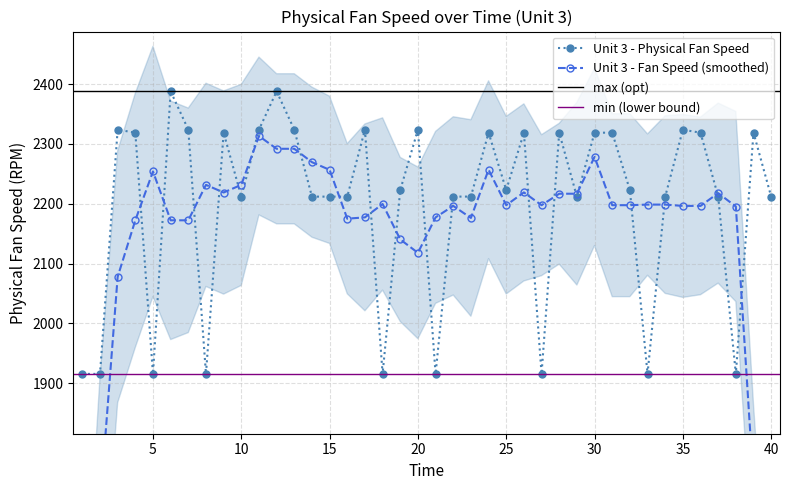

What is the lowest value of the Unit 3 - Physical Fan Speed series?

1915.3